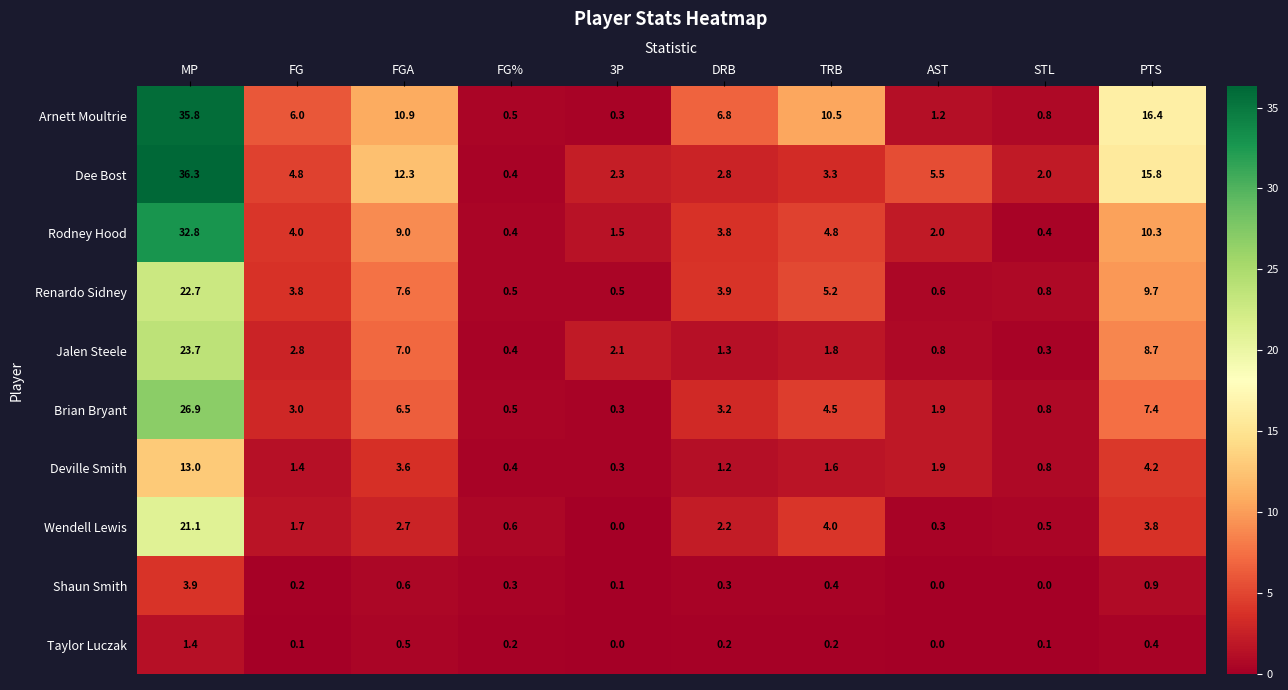

The value of Rodney Hood at FGA is 12.6. True or false?

False